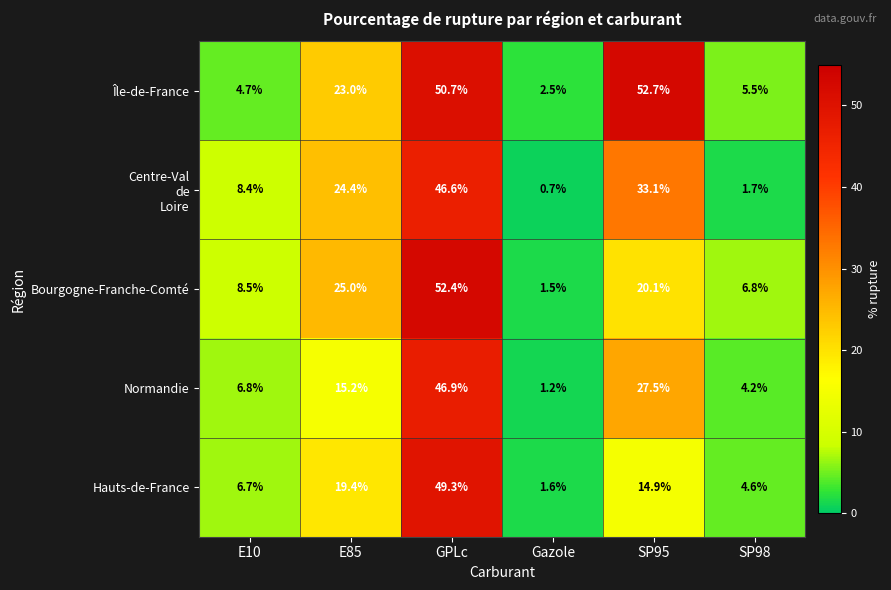

Which series changed the most between Gazole and SP95?

Île-de-France